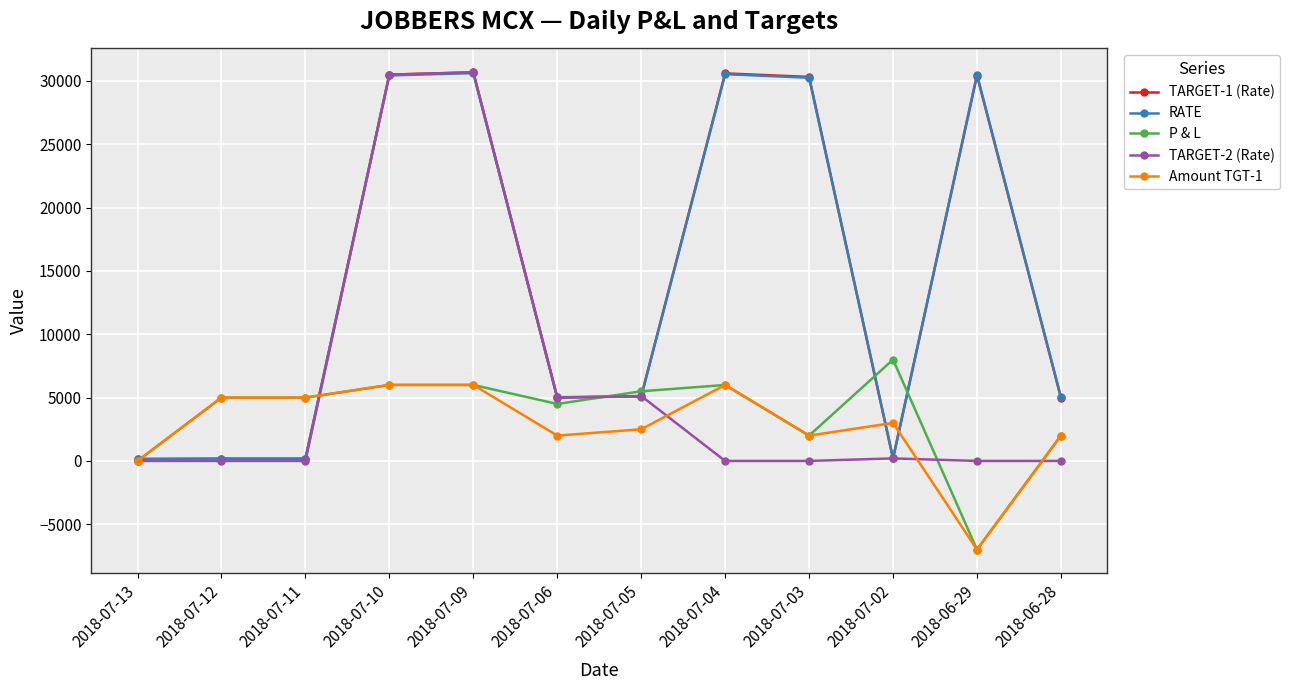

How many data points in RATE are less than 5075?

6